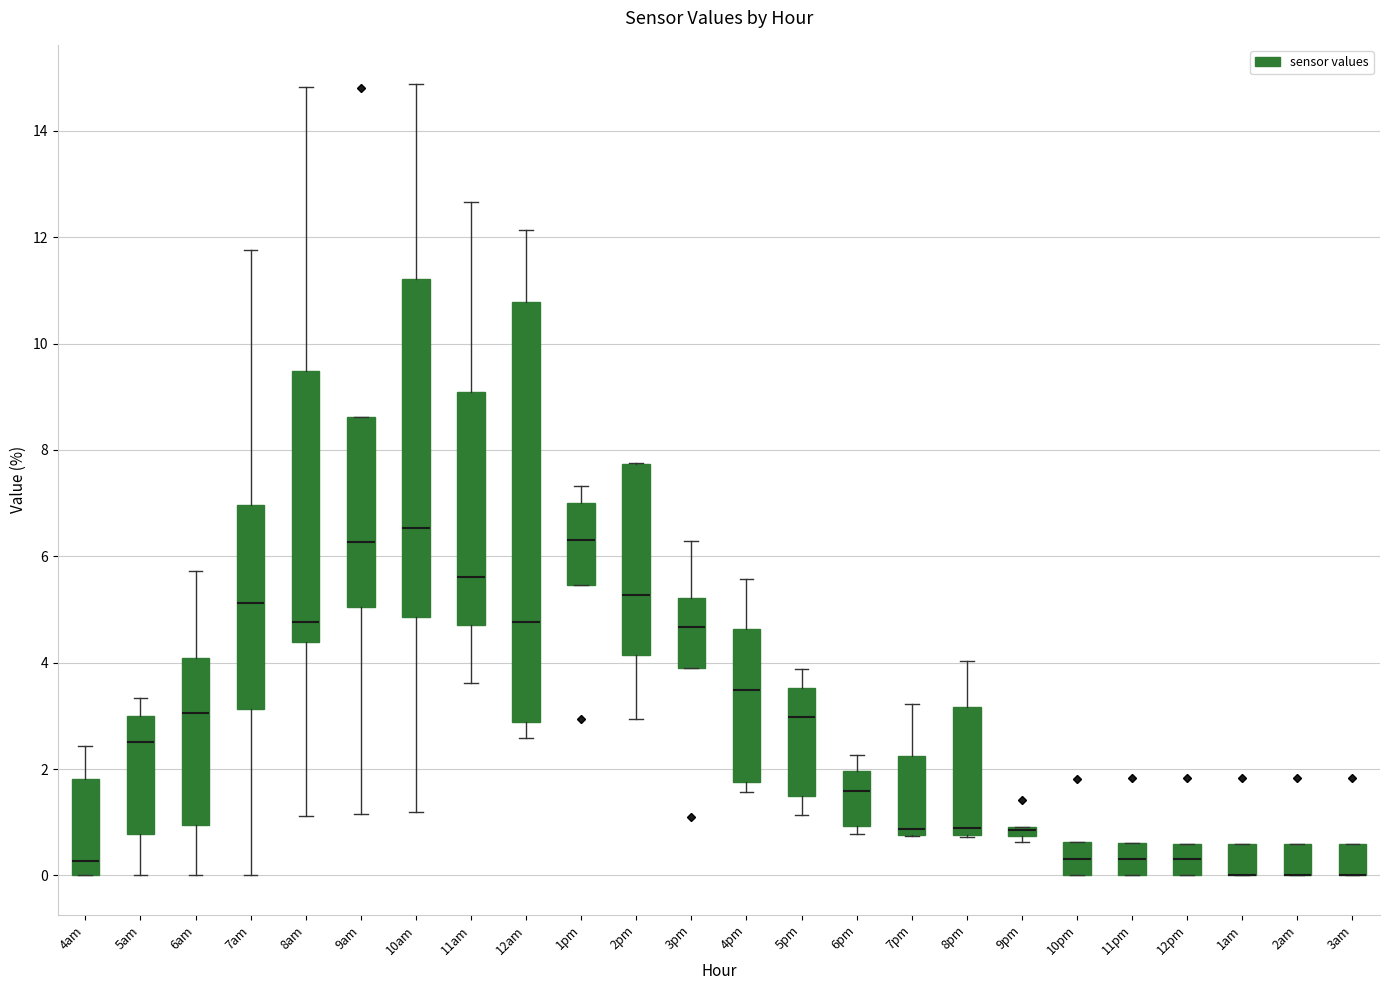

Which box is the tallest, from its lower edge to its upper edge?

12am